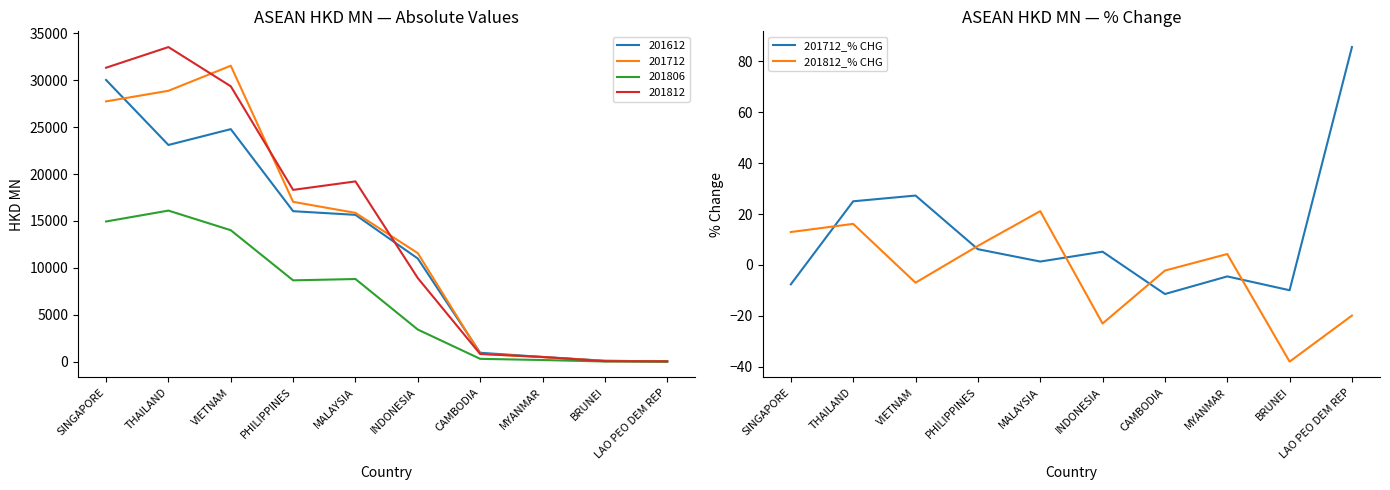

What is the sum of the 201812_% CHG values at LAO PEO DEM REP and SINGAPORE?

-6.9